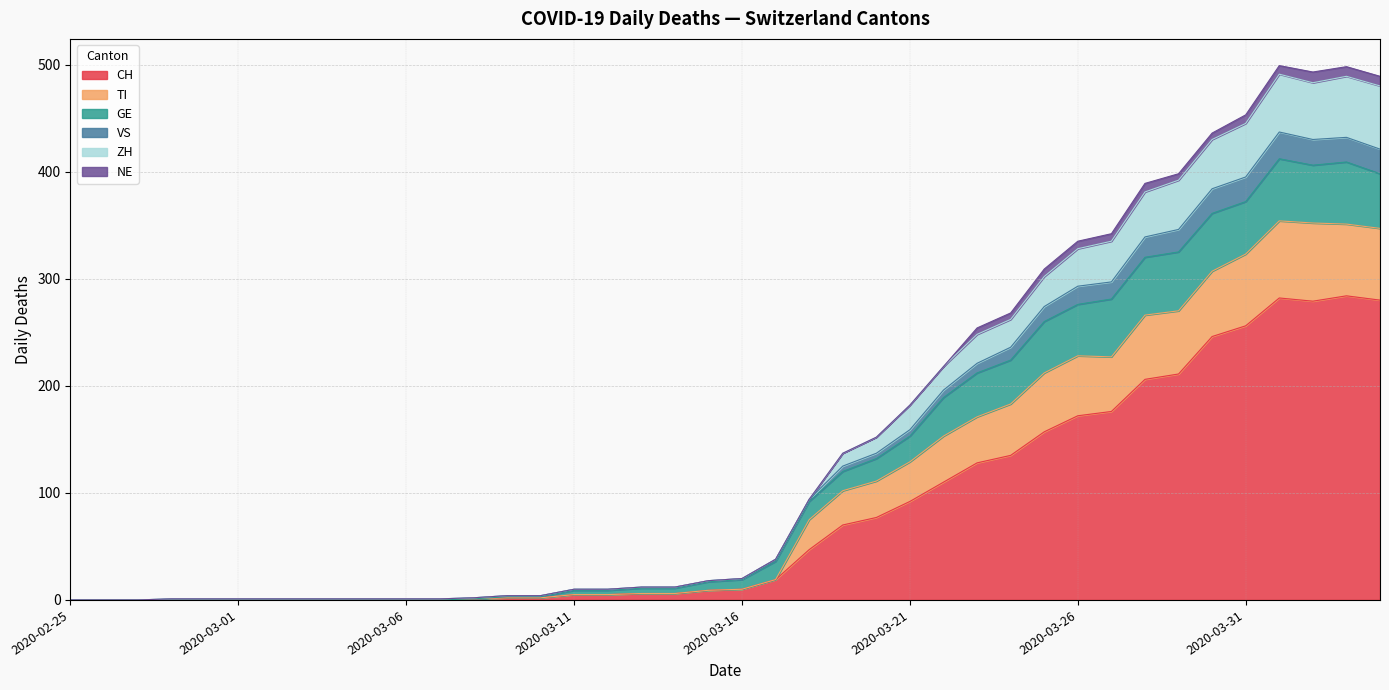

Rank the categories by TI value from lowest to highest.

2020-02-25, 2020-02-26, 2020-02-27, 2020-02-28, 2020-02-29, 2020-03-01, 2020-03-02, 2020-03-03, 2020-03-04, 2020-03-05, 2020-03-06, 2020-03-07, 2020-03-08, 2020-03-09, 2020-03-10, 2020-03-11, 2020-03-12, 2020-03-13, 2020-03-14, 2020-03-15, 2020-03-16, 2020-03-17, 2020-03-18, 2020-03-19, 2020-03-20, 2020-03-21, 2020-03-22, 2020-03-23, 2020-03-24, 2020-03-25, 2020-03-26, 2020-03-27, 2020-03-28, 2020-03-29, 2020-03-30, 2020-03-31, 2020-04-04, 2020-04-02, 2020-04-03, 2020-04-01